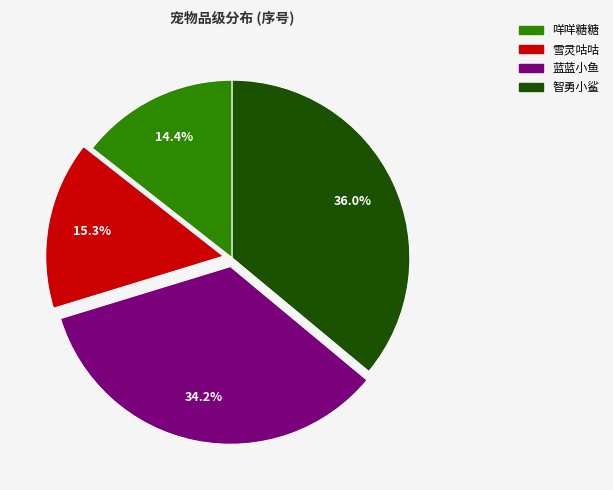

To the nearest percent, what is the combined percentage of 咩咩糖糖 and 雪灵咕咕?

30%